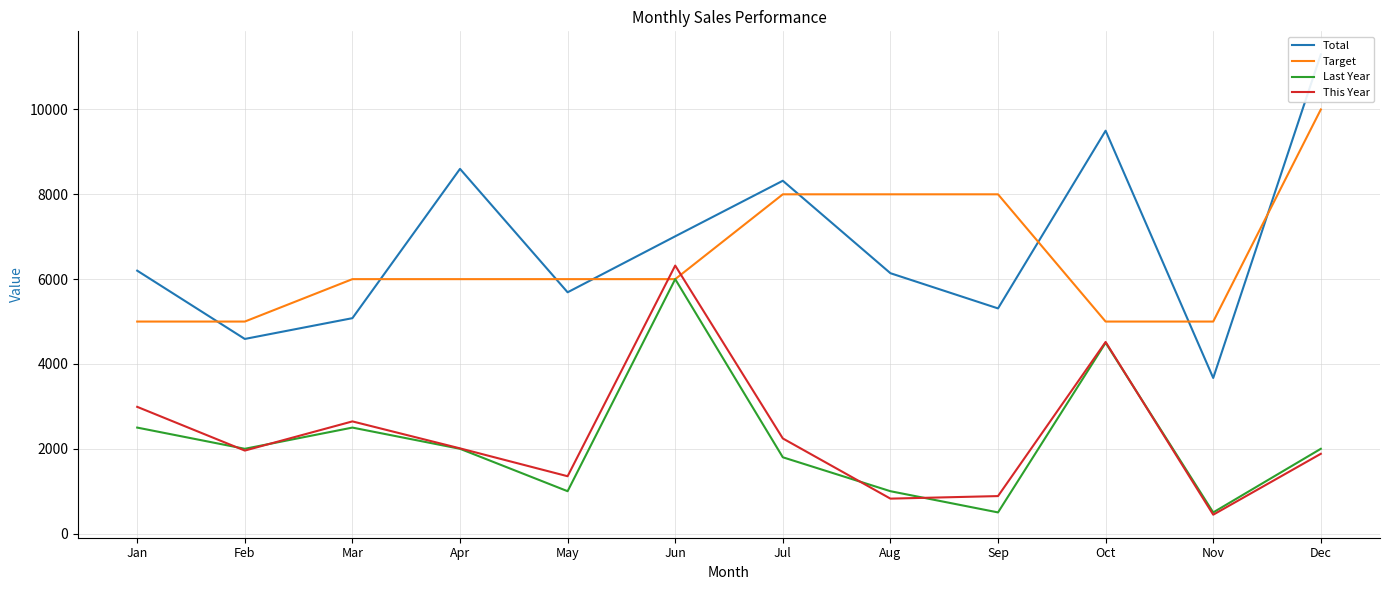

Reading right to left, what are all the values shown in this chart?

Total: Dec=11300	Nov=3670	Oct=9500	Sep=5310	Aug=6140	Jul=8320	Jun=7010	May=5690	Apr=8600	Mar=5080	Feb=4590	Jan=6200
Target: Dec=10000	Nov=5000	Oct=5000	Sep=8000	Aug=8000	Jul=8000	Jun=6000	May=6000	Apr=6000	Mar=6000	Feb=5000	Jan=5000
Last Year: Dec=2000	Nov=500	Oct=4500	Sep=500	Aug=1000	Jul=1800	Jun=6000	May=1000	Apr=2000	Mar=2500	Feb=2000	Jan=2500
This Year: Dec=1882	Nov=446	Oct=4519	Sep=885	Aug=825	Jul=2244	Jun=6320	May=1353	Apr=2010	Mar=2646	Feb=1958	Jan=2989